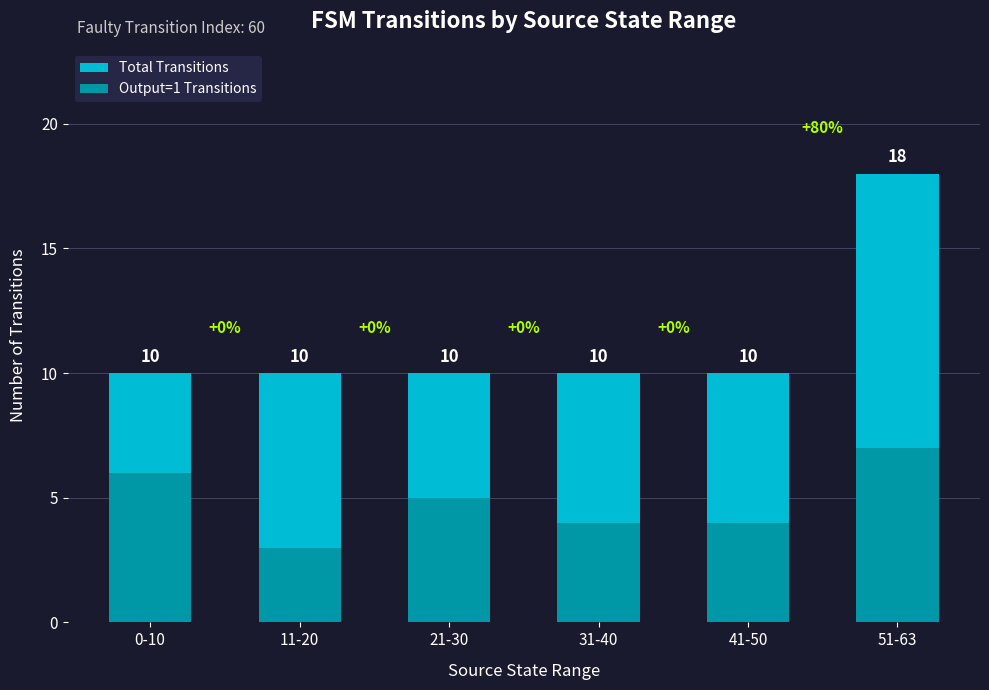

Reading left to right, extract all data points from this chart.

Total Transitions: 0-10=10	11-20=10	21-30=10	31-40=10	41-50=10	51-63=18
Output=1 Transitions: 0-10=6	11-20=3	21-30=5	31-40=4	41-50=4	51-63=7